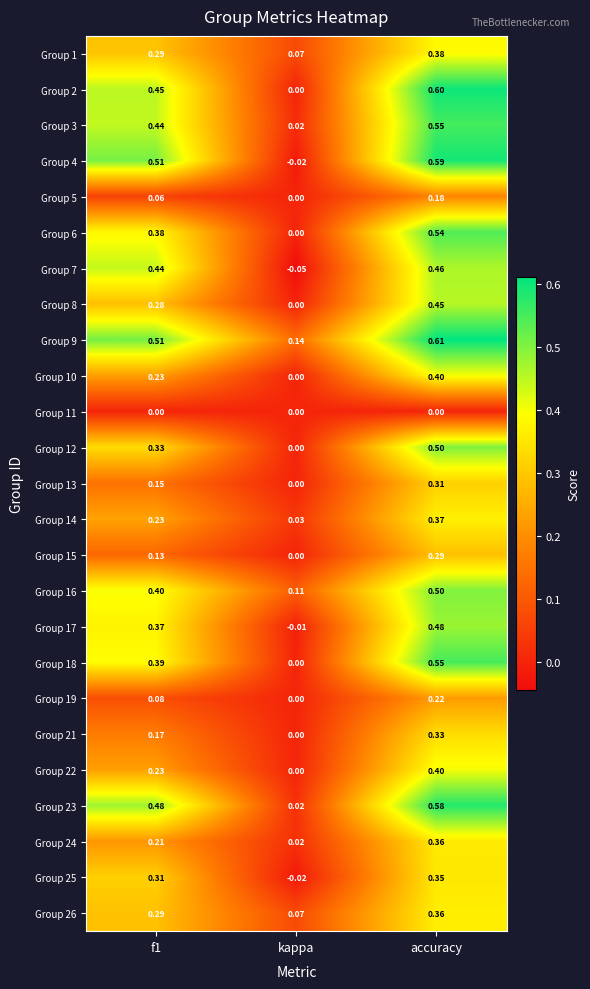

Which label corresponds to the largest value in the chart?

accuracy